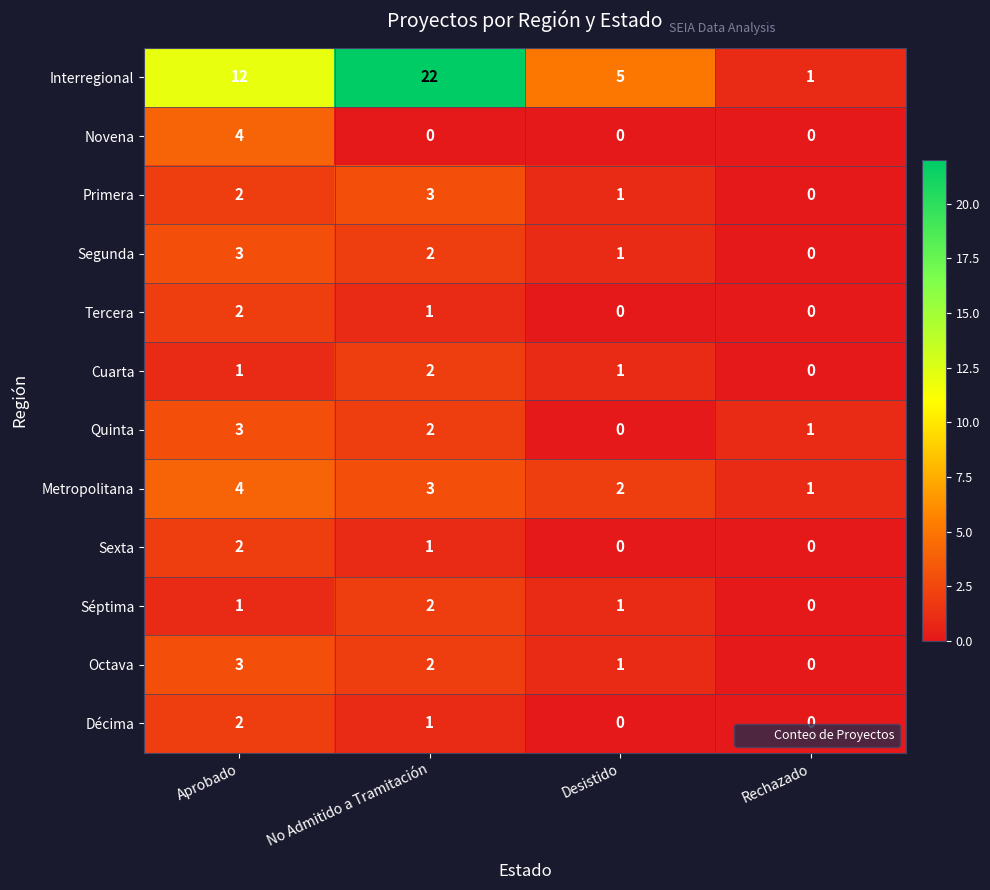

How many data points in Cuarta are less than 1?

1